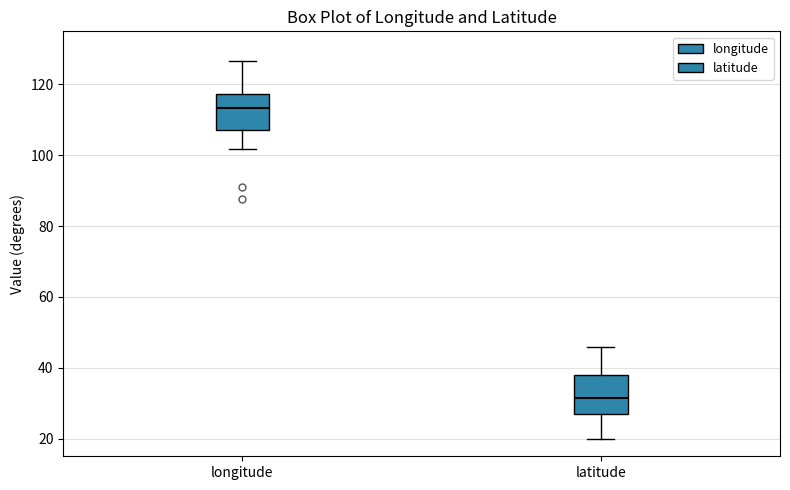

Reading left to right, read every box against the y-axis: the position of its median line, the range the box covers, and the ends of its whiskers. The values are not printed on the chart, so give them approximately, as read against the axis.

longitude: median 114, box 108 to 118, whiskers 102 to 126
latitude: median 32, box 26 to 38, whiskers 20 to 46